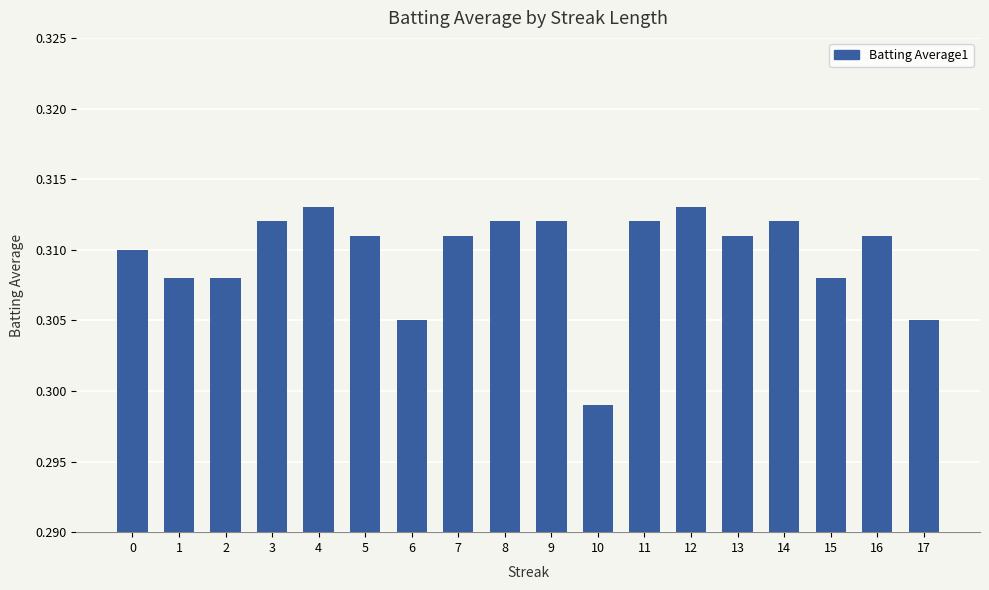

True or false: the data shows 0.4 at 2.

False